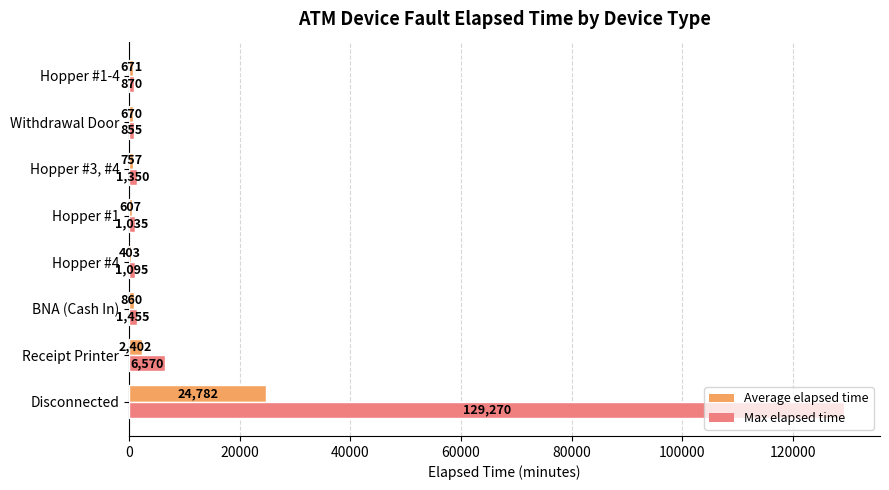

The value of Max elapsed time at Receipt Printer is 6570. True or false?

True